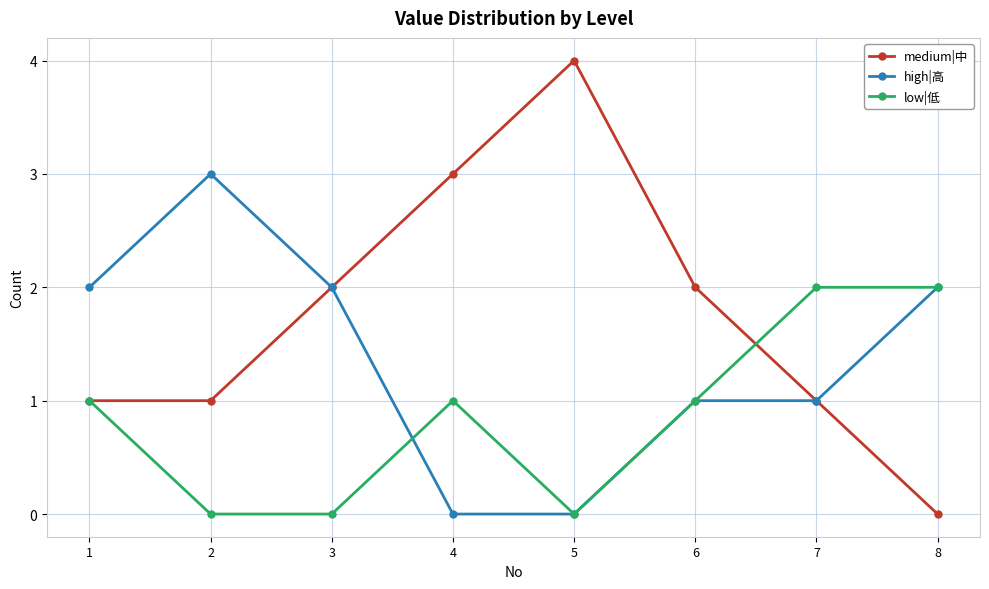

Does the chart display data point markers on the line(s)?

Yes